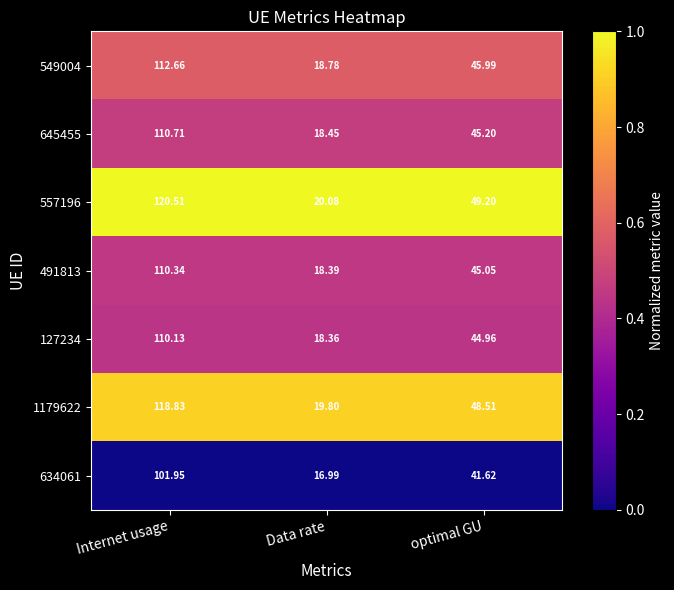

Which category has the lowest value in the 634061 series?

Data rate